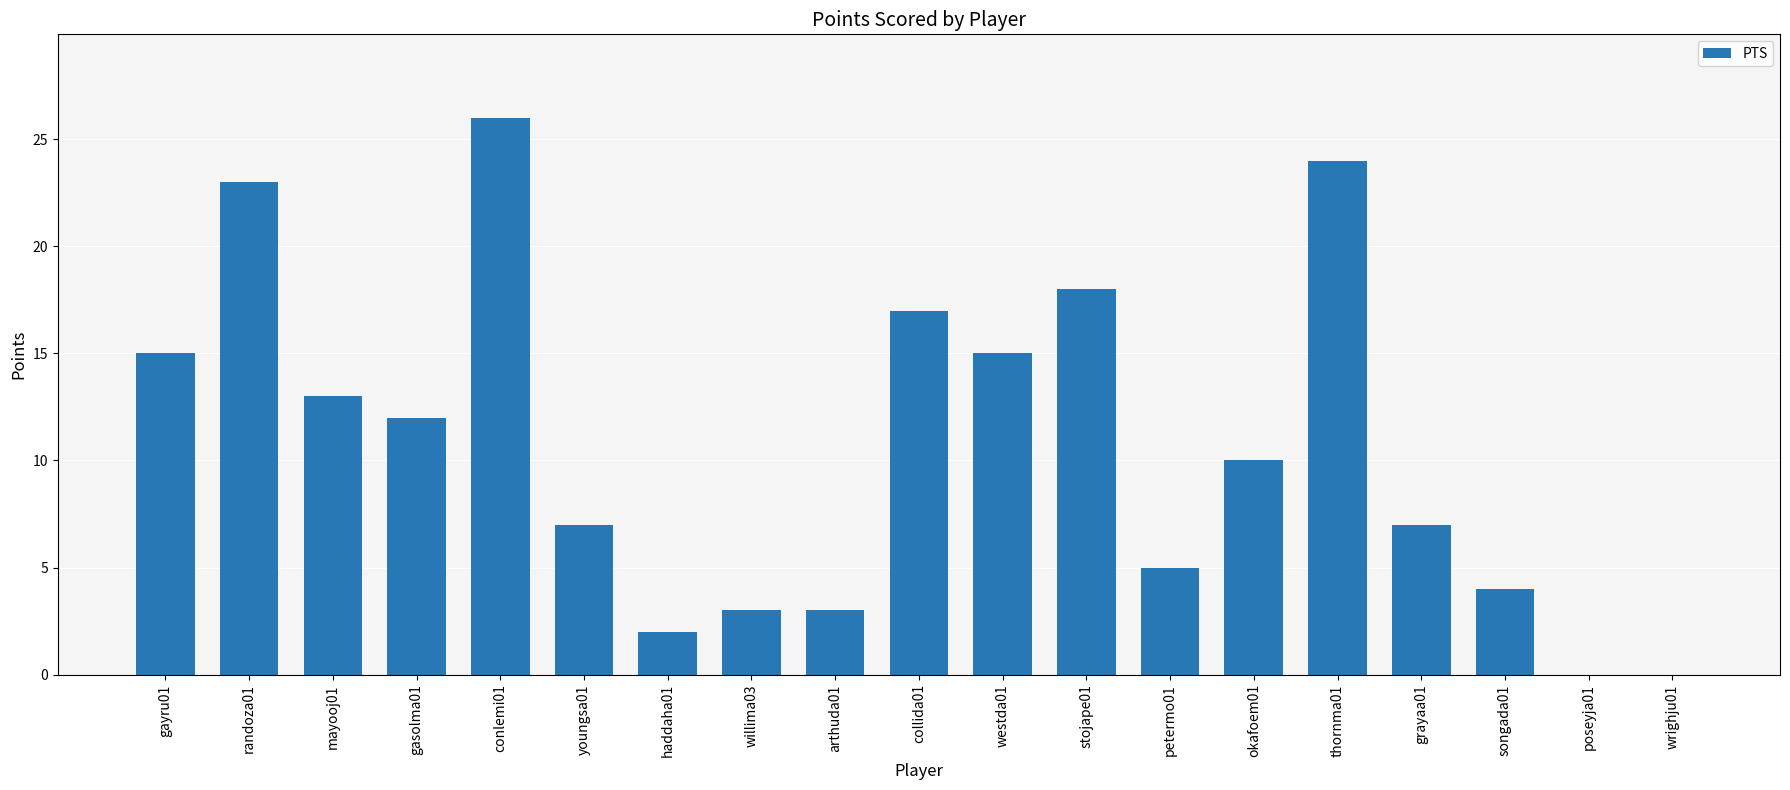

Which category has the highest value across all series?

conlemi01